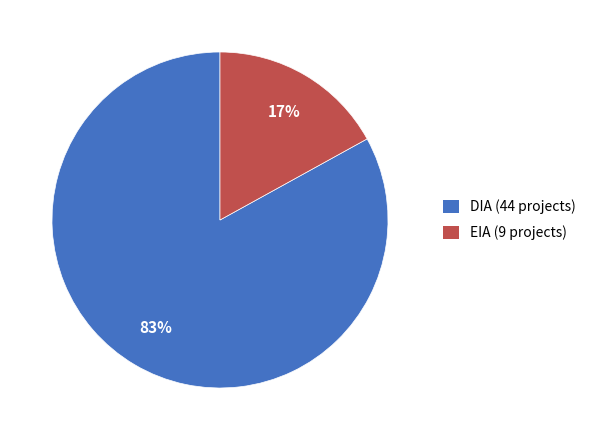

True or false: EIA accounts for 23% of the total.

False